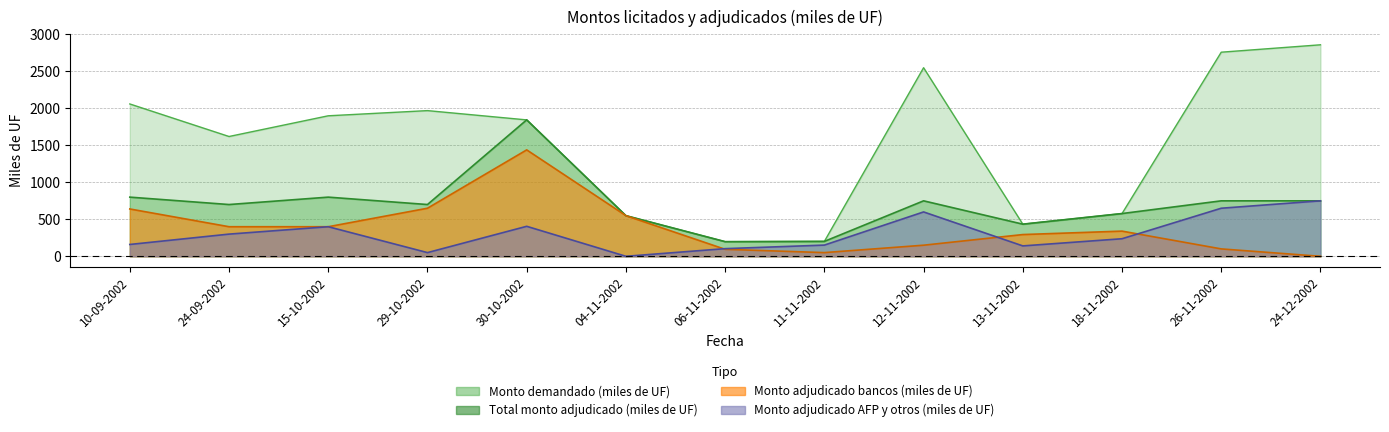

True or false: Total monto adjudicado (miles de UF) has more than 1 points higher than both neighbors.

True